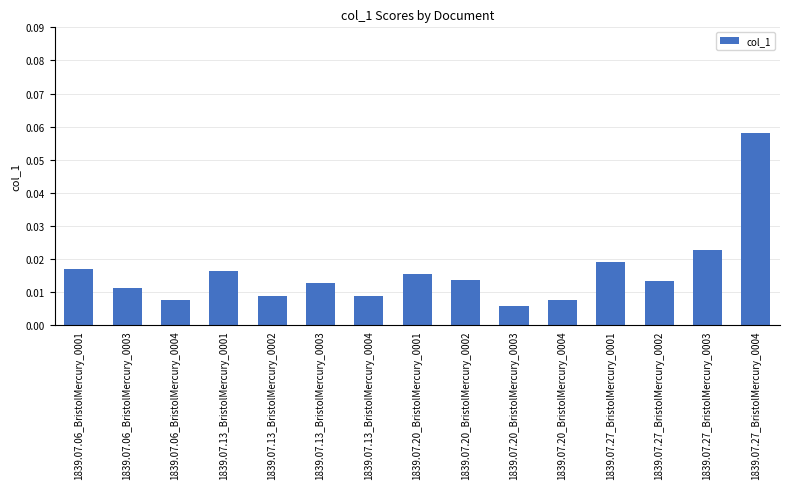

What position from the left is 1839.07.13_BristolMercury_0003?

6